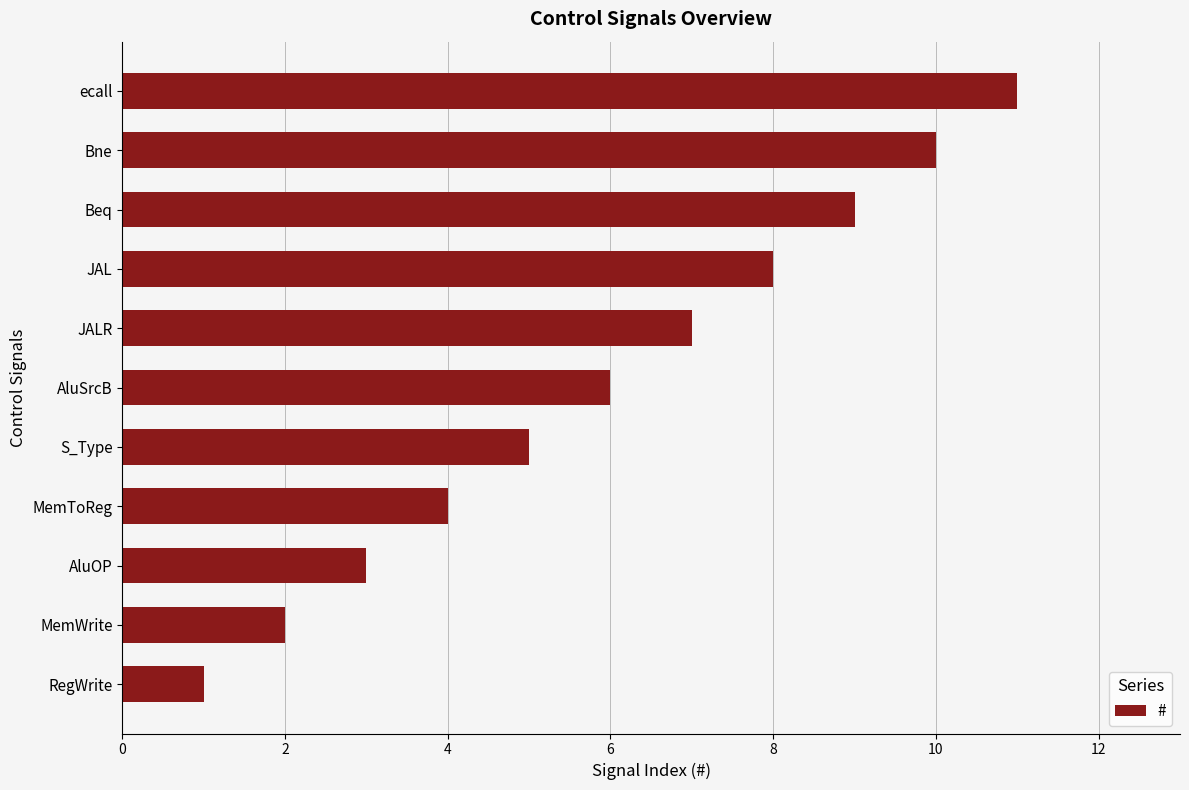

The value at AluSrcB is 9. True or false?

False